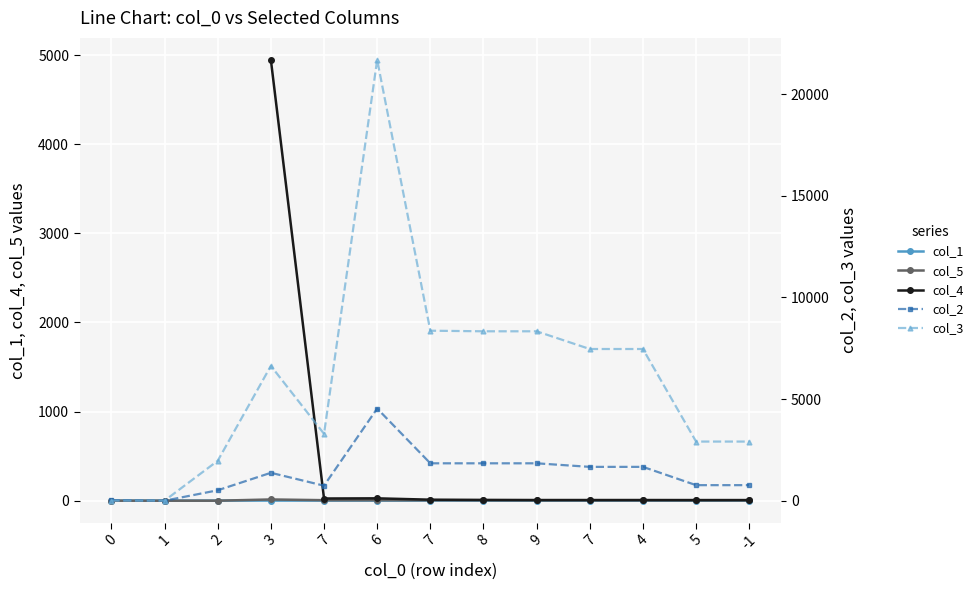

How many data points in col_5 are less than 3?

3